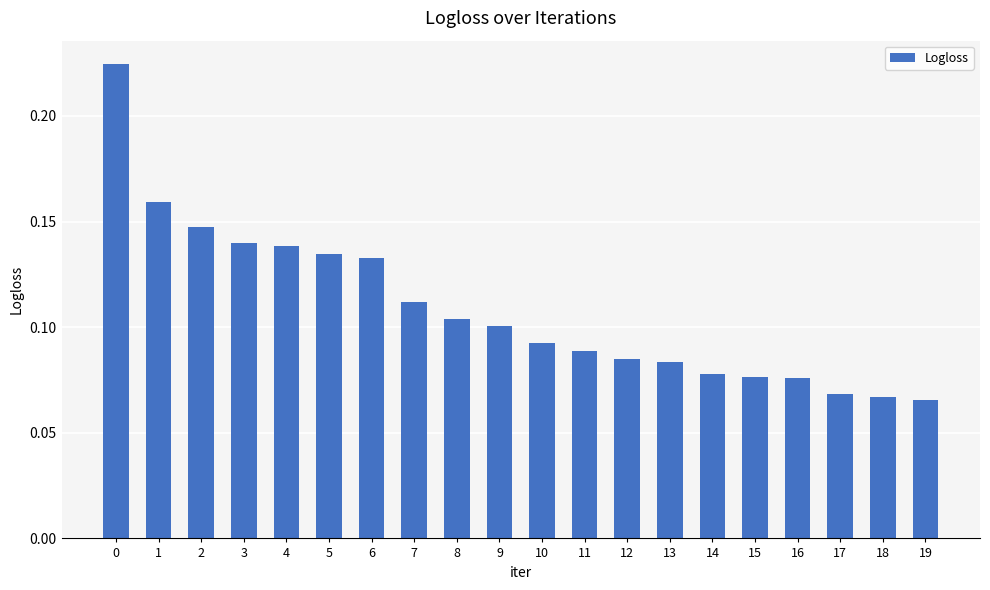

Which has a higher value, 8 or 4?

4